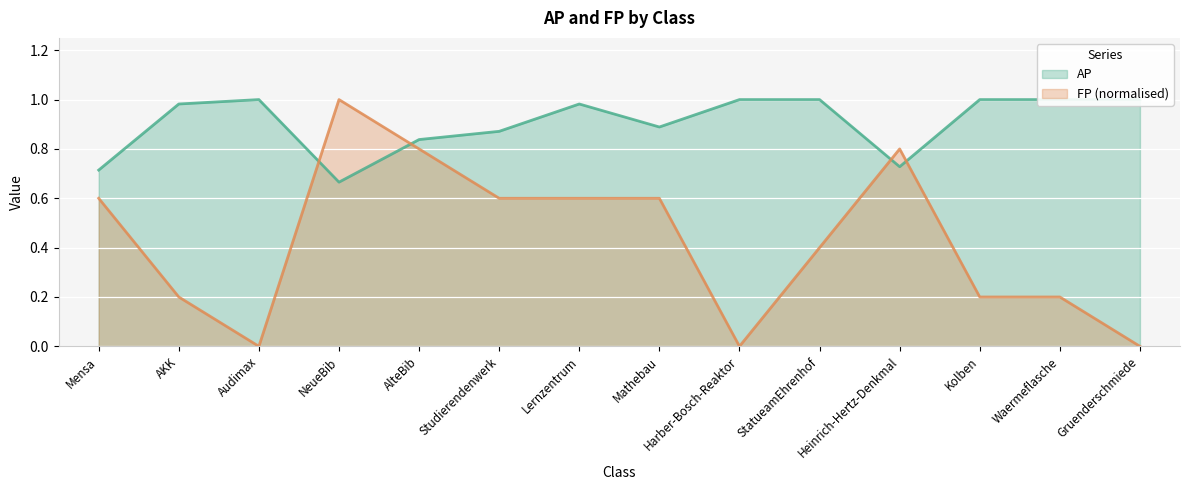

What is the maximum value for FP?

1.0